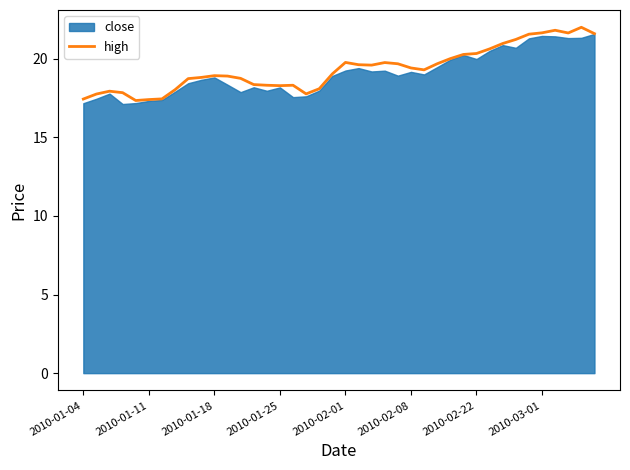

What is the difference between the maximum and second lowest values?

4.6